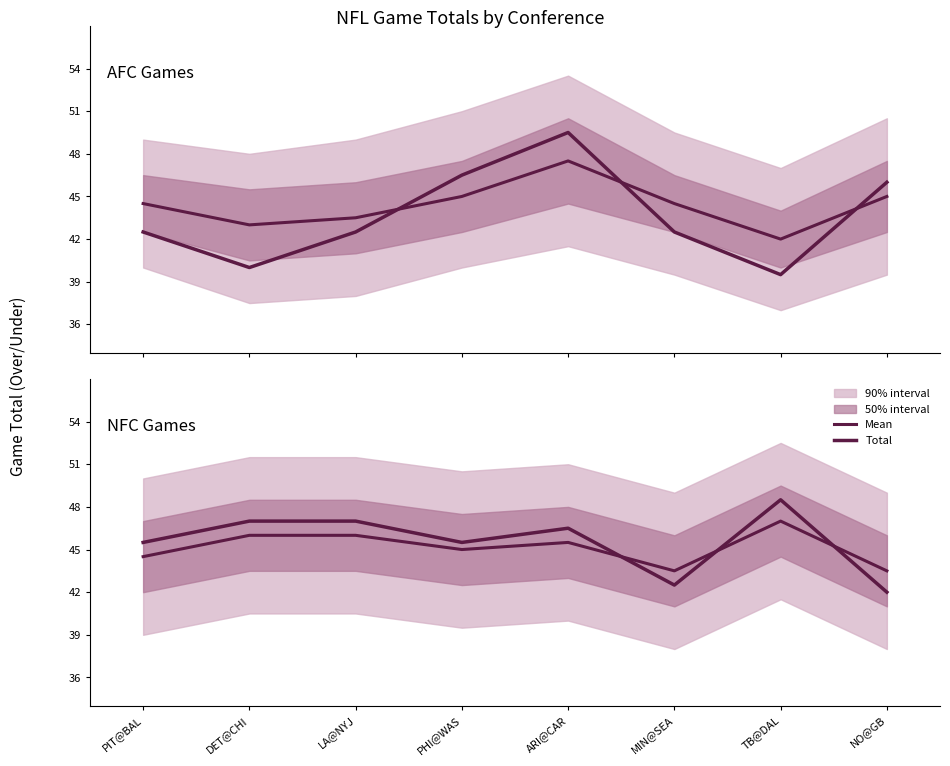

Rank the series at DET@CHI from lowest to highest value.

Mean, Total